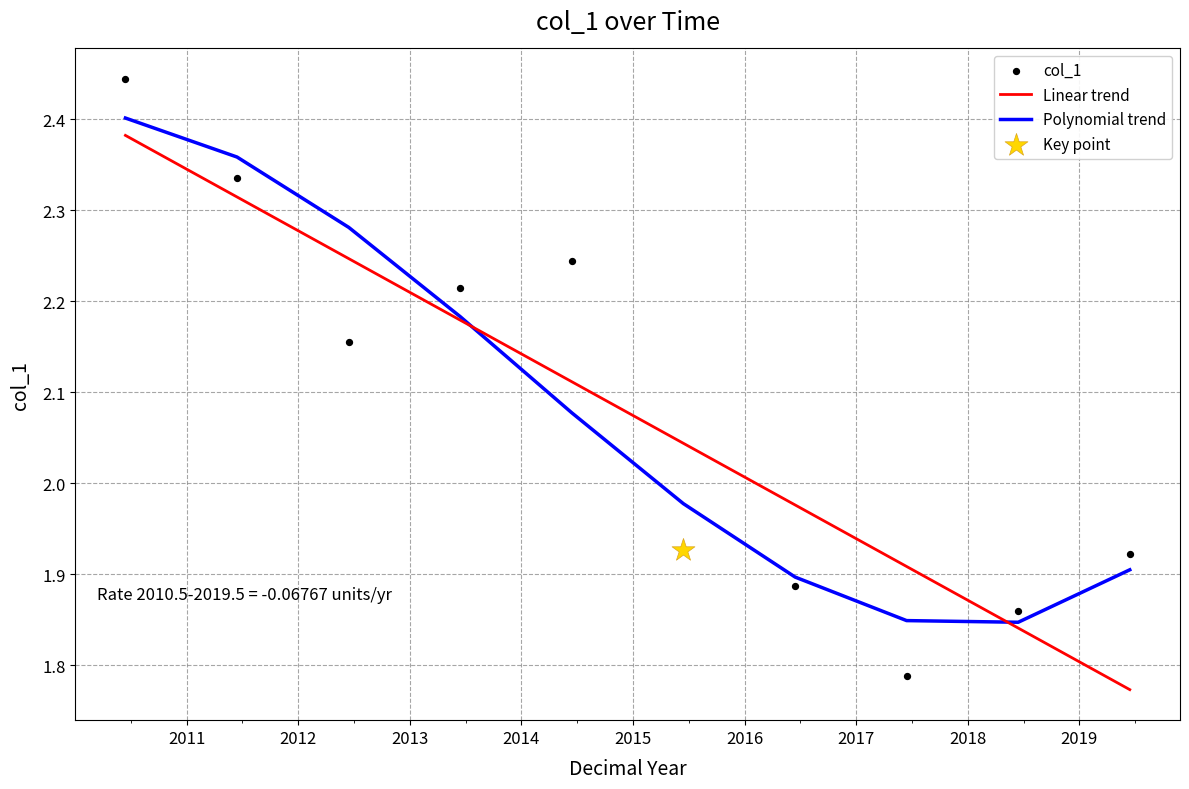

Is the value of Linear trend at 2014 greater than the value of col_1 at 2019?

Yes